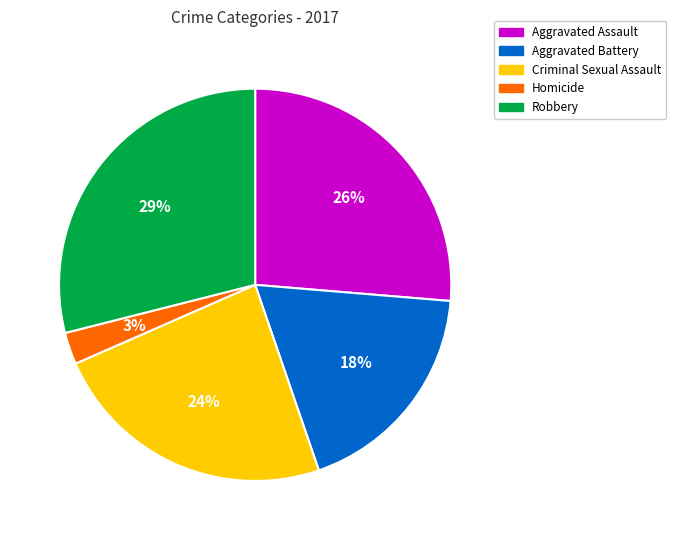

The Criminal Sexual Assault slice represents 32% of the pie. True or false?

False